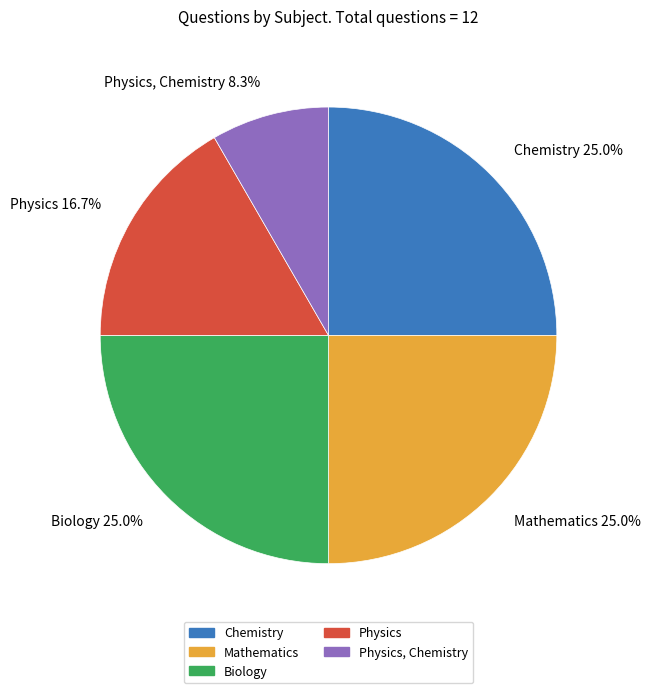

What percentage is the Chemistry slice, to the nearest percent?

25%